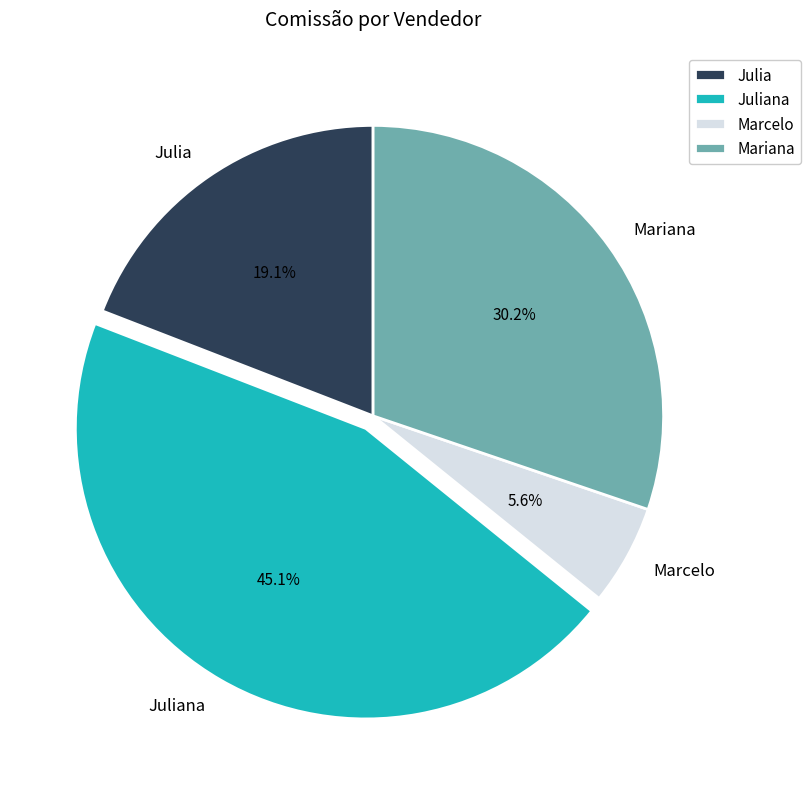

Is there any slice that represents more than half of the pie?

No